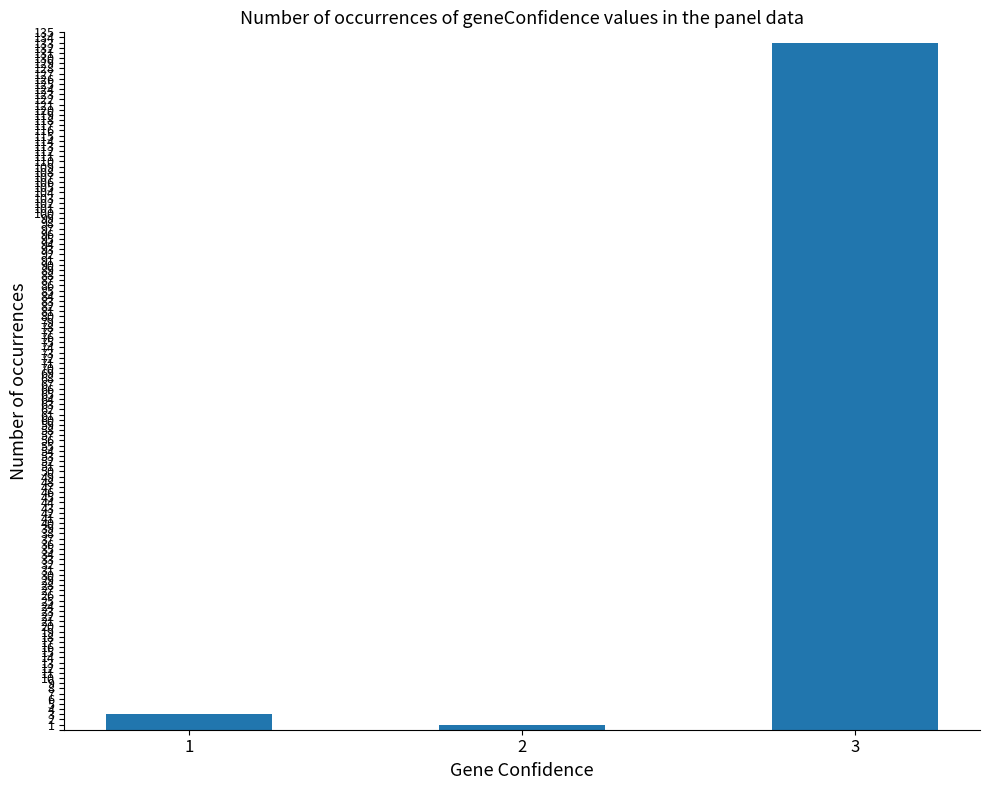

How many categories are shown in the chart?

3